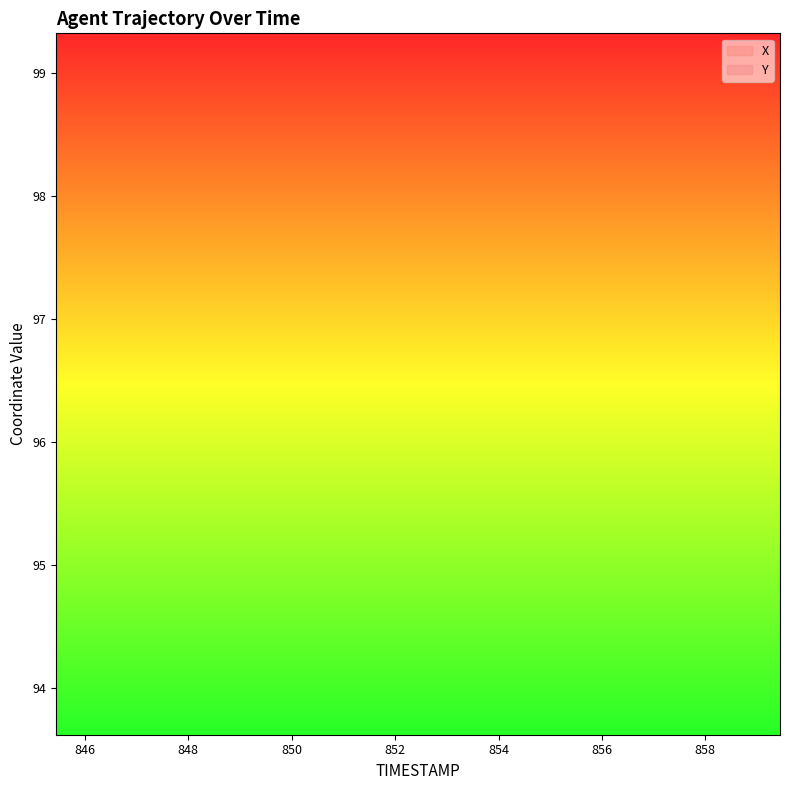

At which category is the sum across all series the highest?

32.0